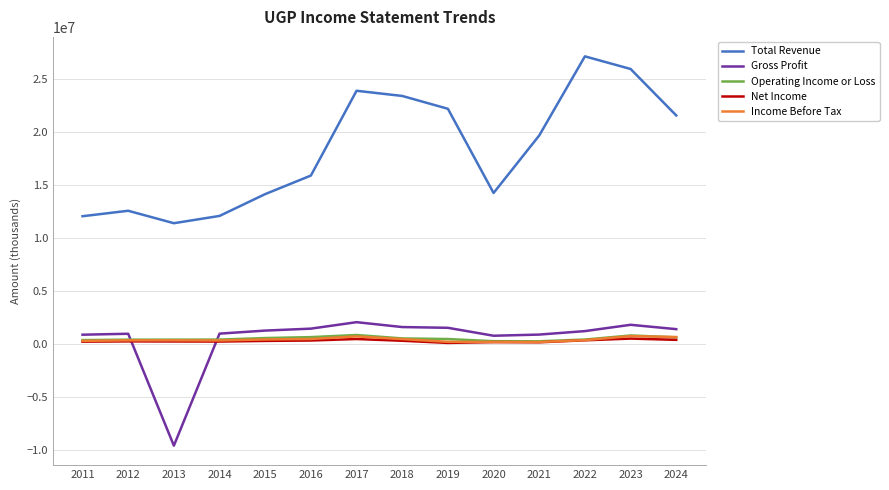

Between 2014 and 2016, which series saw the biggest shift?

Total Revenue